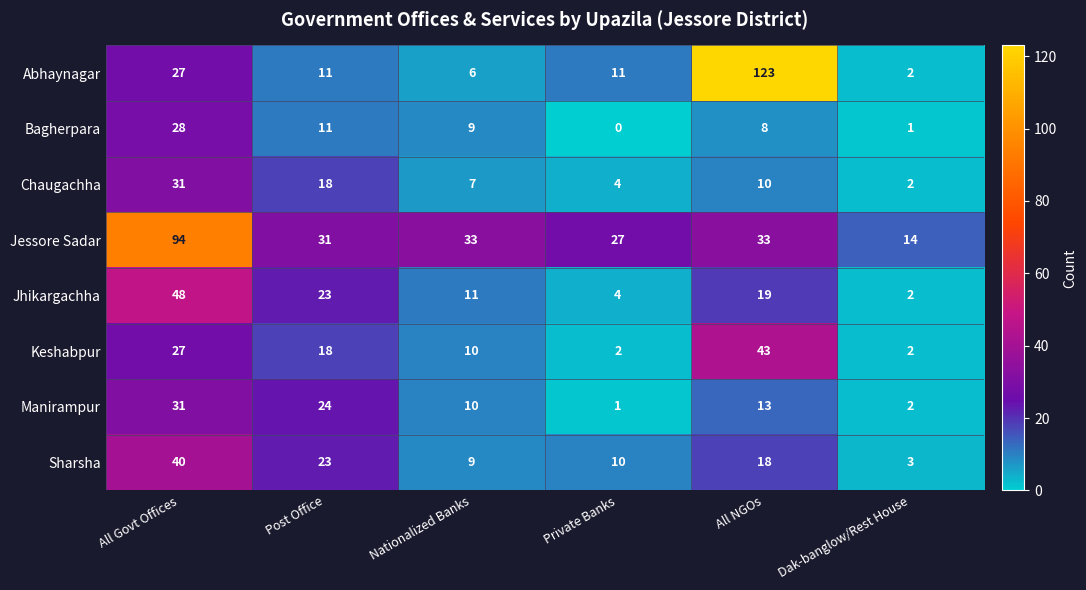

What is the difference between the maximum and minimum values in the Abhaynagar series?

121